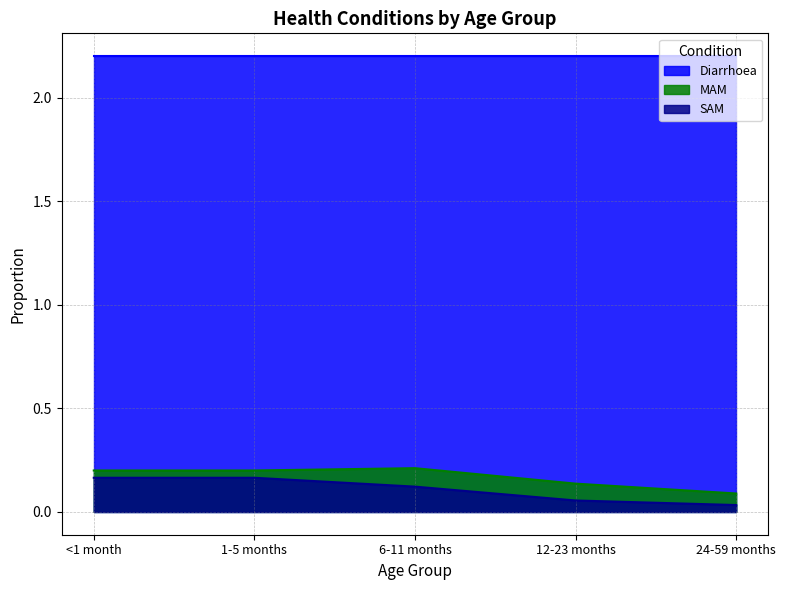

True or false: SAM and MAM cross at least once.

False